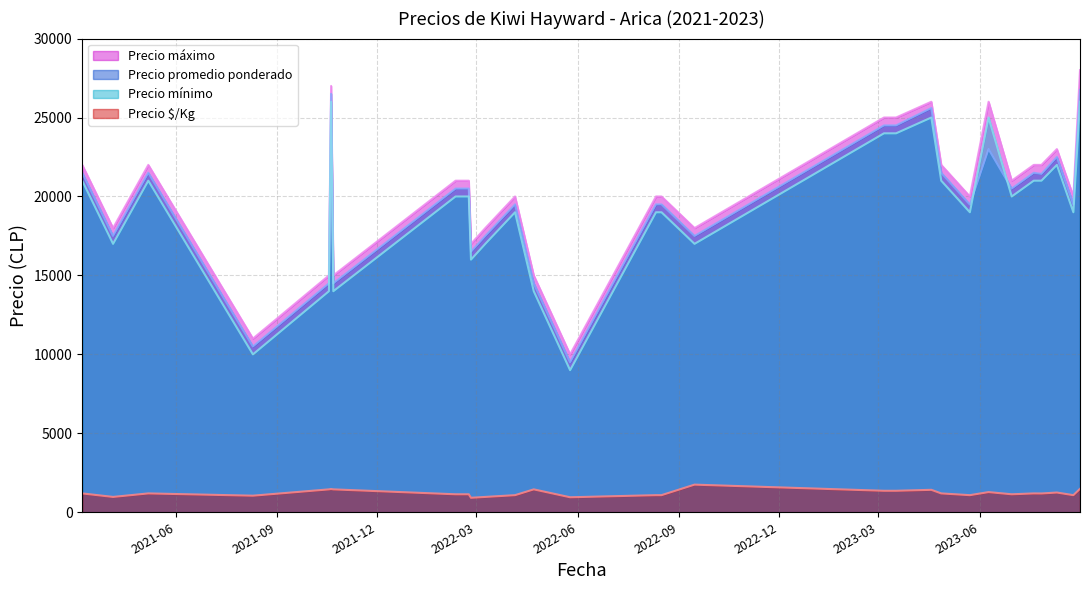

What is the lowest value of the Precio mínimo series?

9000